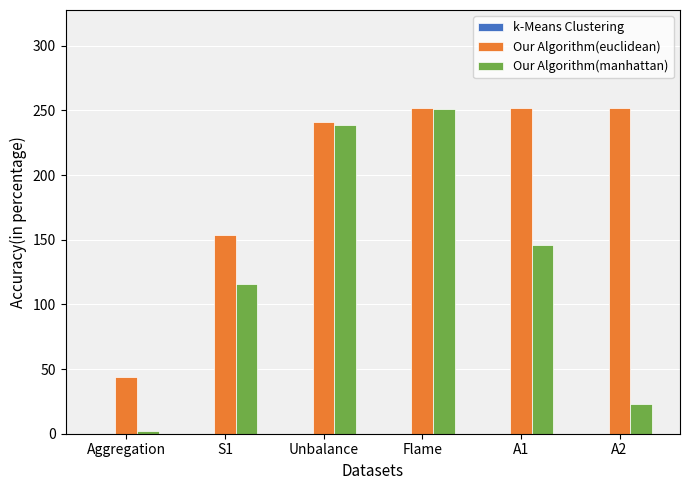

Which series has the widest spread of values?

Our Algorithm(manhattan)